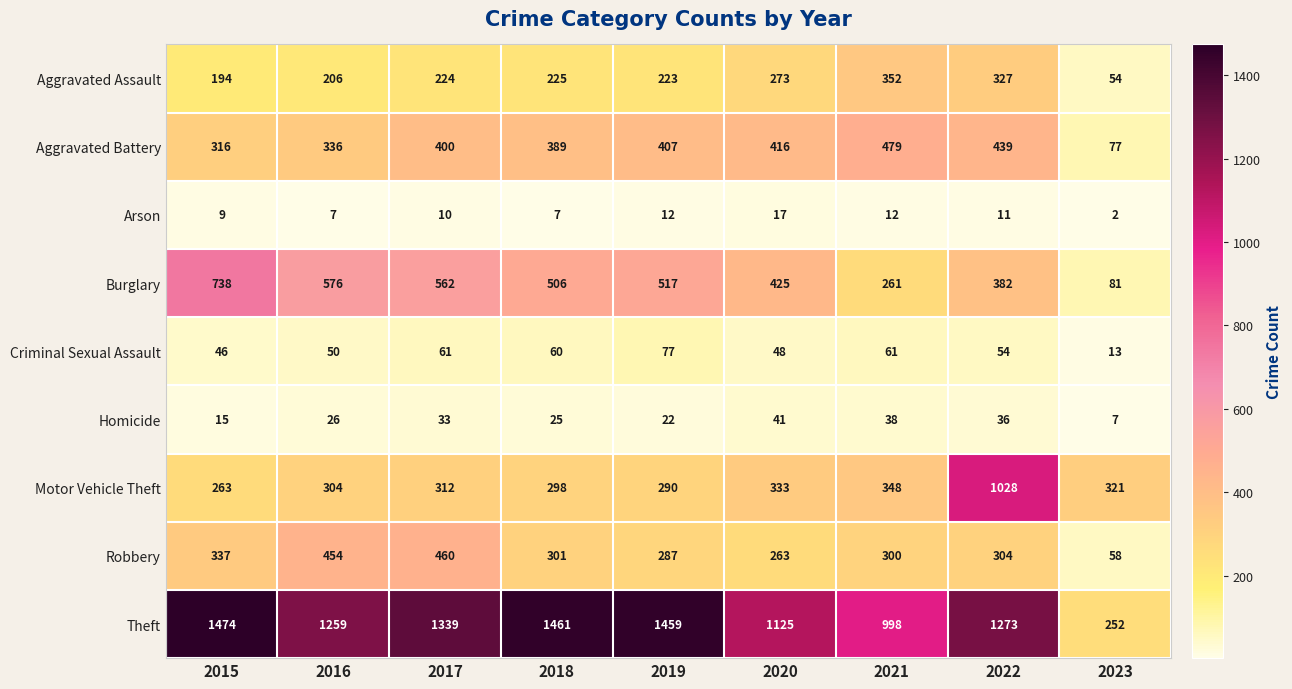

Between 2015 and 2021, which series saw the biggest shift?

Burglary